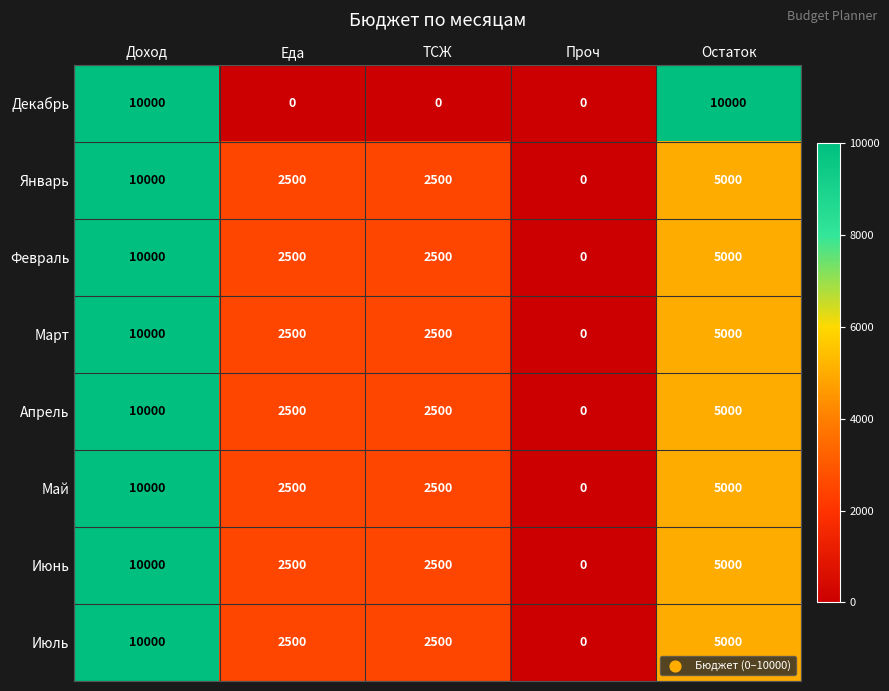

Between Доход and Еда, which series saw the biggest shift?

Декабрь